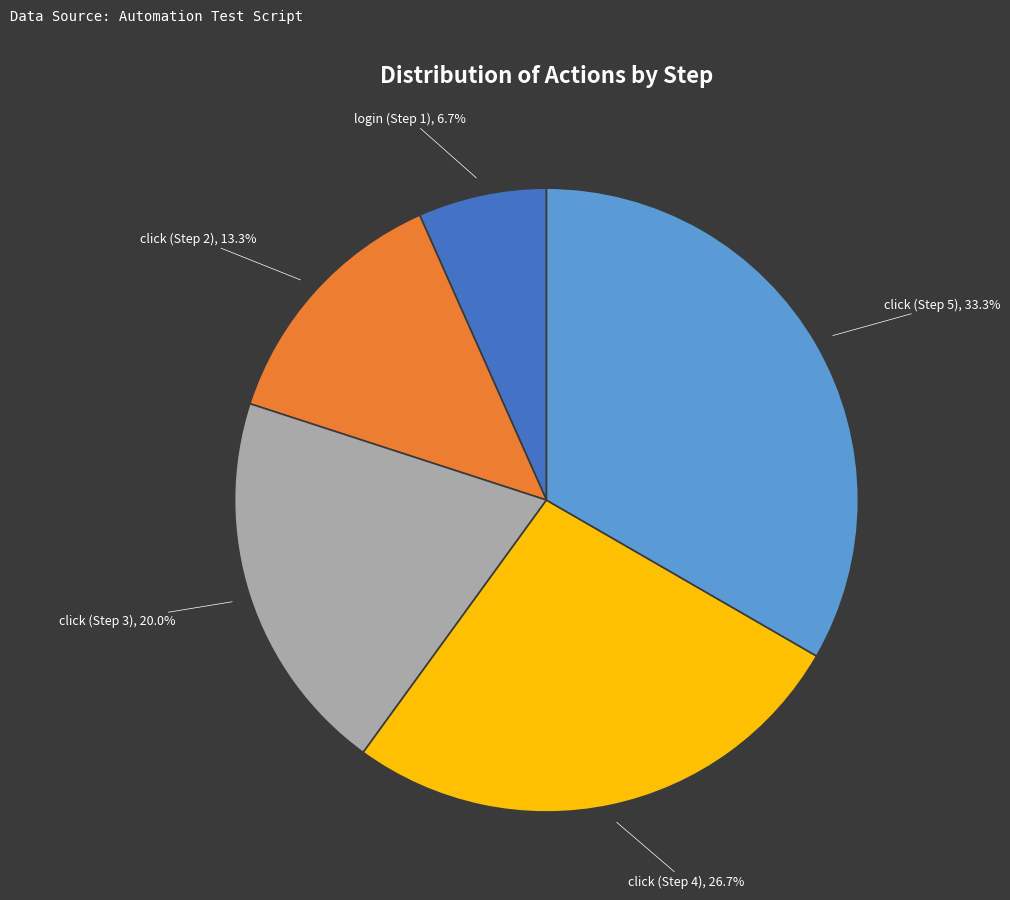

Which category has the smallest portion of the pie?

login (Step 1)